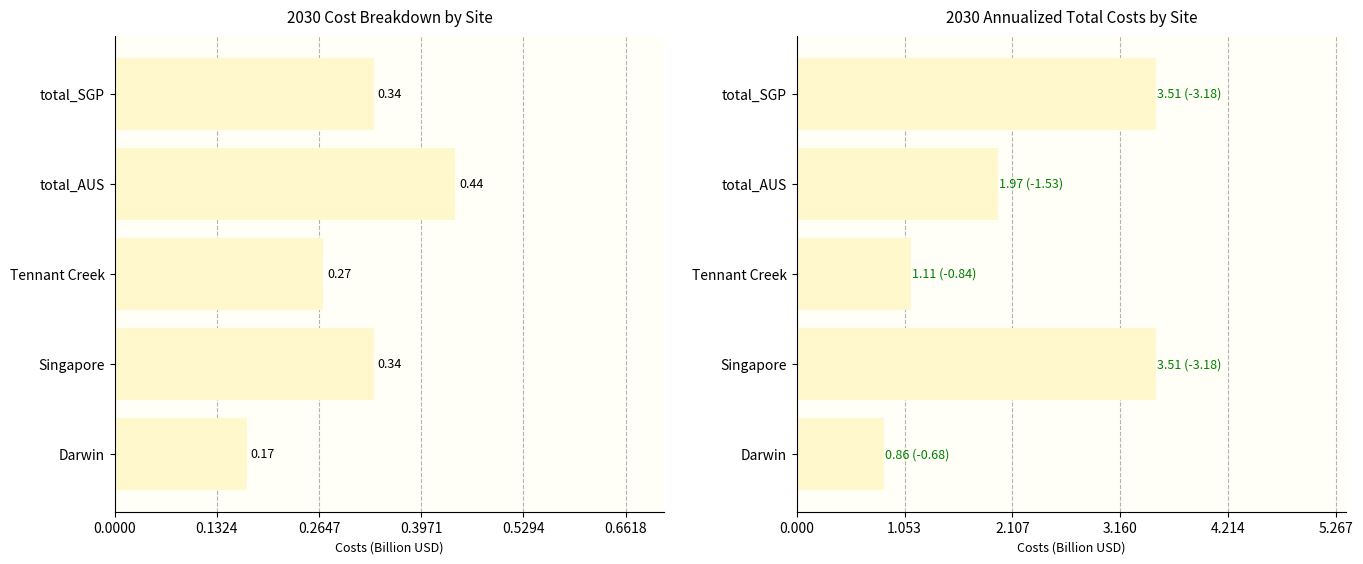

Does the chart contain any negative values?

No